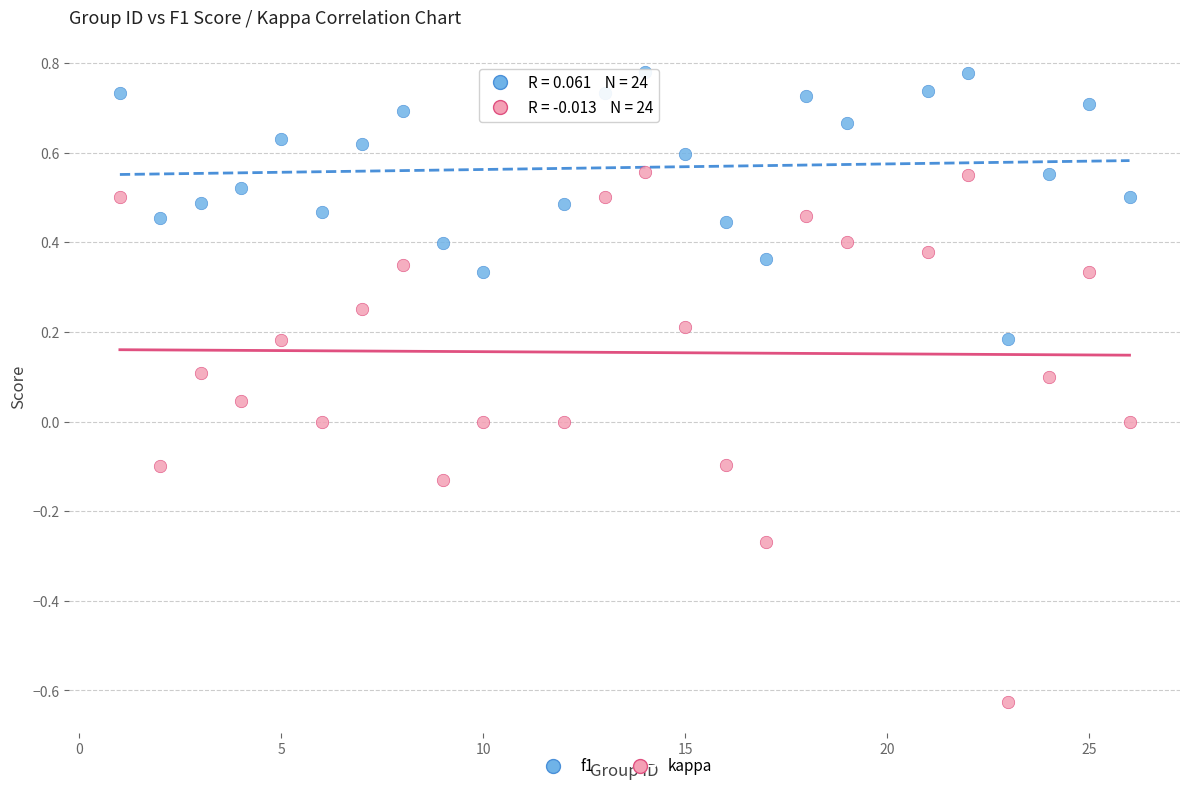

Which series reaches the maximum Y coordinate?

f1